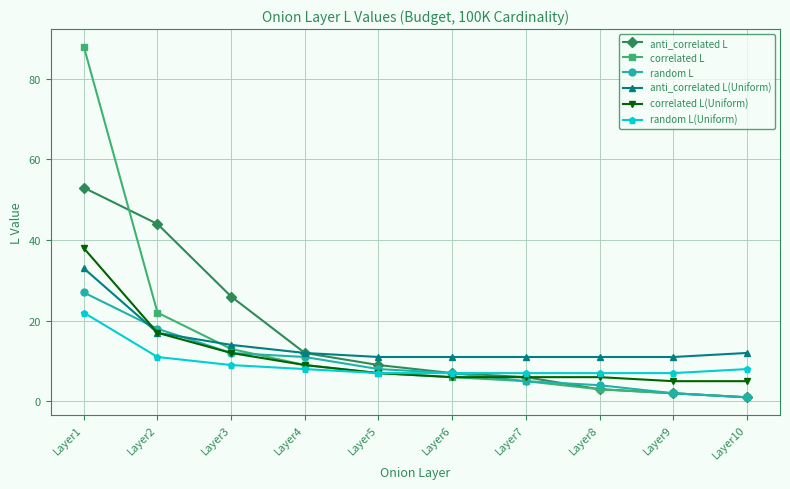

Which series changed the most between Layer1 and Layer8?

correlated L